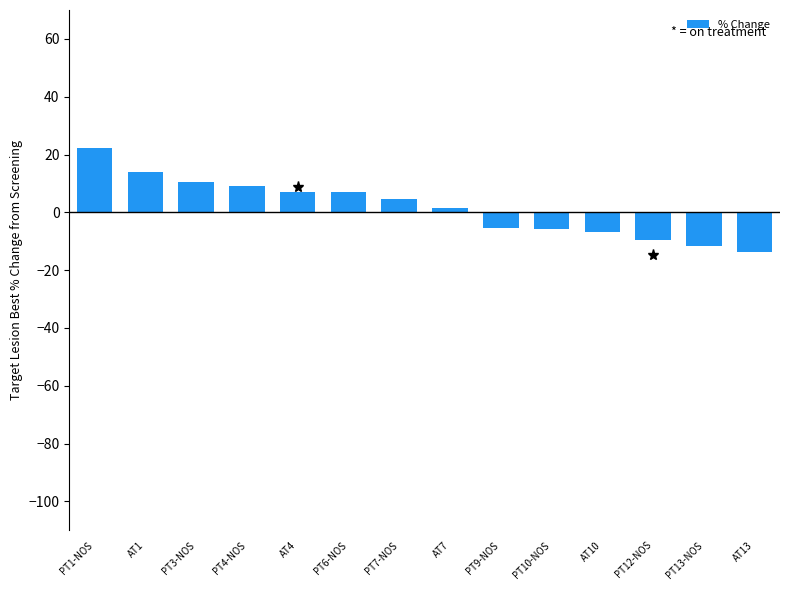

How many positive values are there?

8